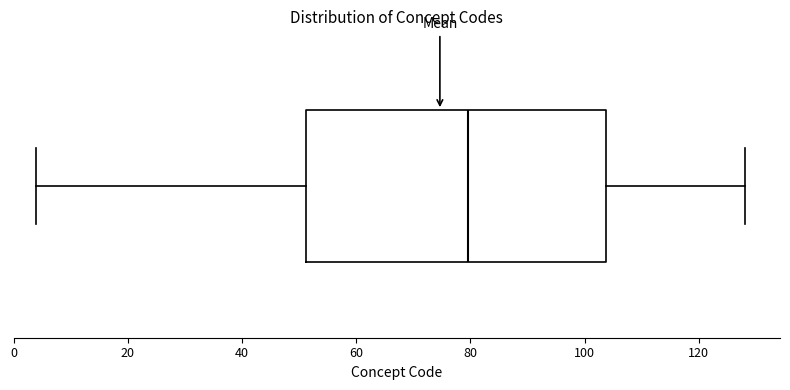

Transcribe this box plot: give where the median line is, the range the box spans, and where the two whiskers end, as read against the x-axis. The values are not printed on the chart, so give them approximately, as read against the axis.

median 80, box 52 to 104, whiskers 4 to 128